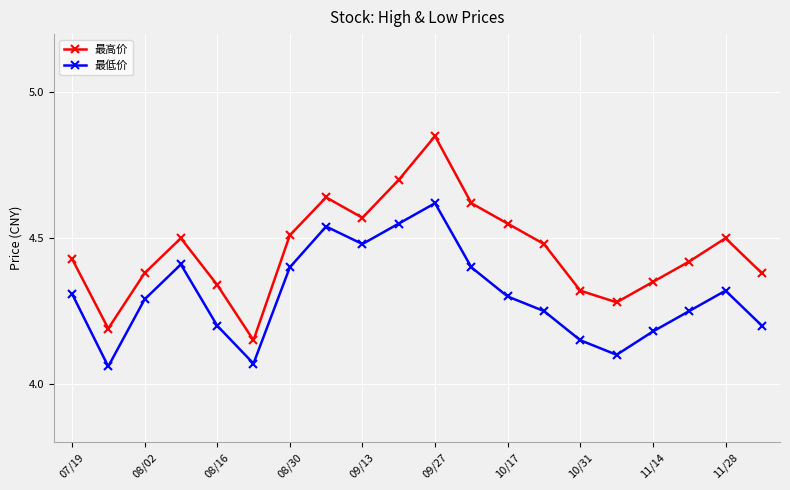

In 最高价, how many points are lower than both neighbors (excluding endpoints)?

4